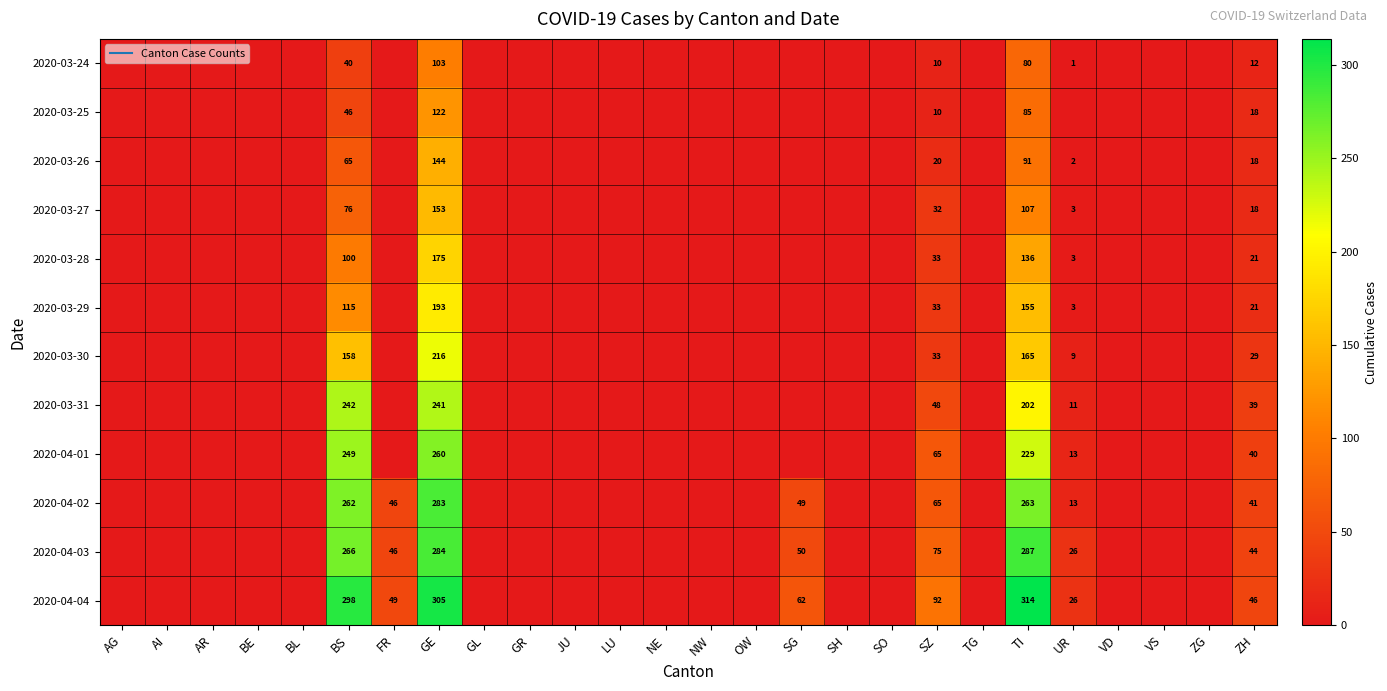

Which series has the largest range (max minus min)?

2020-04-04